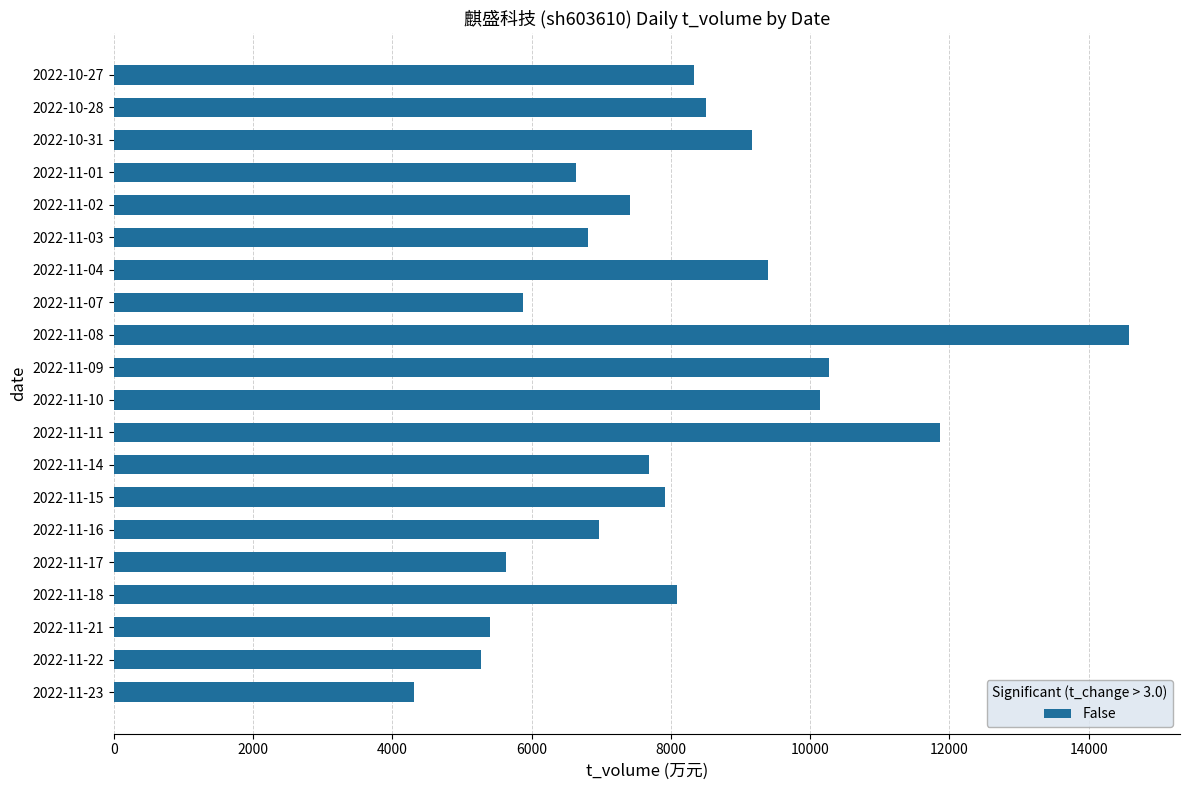

Which has a higher value, 2022-11-01 or 2022-11-17?

2022-11-01